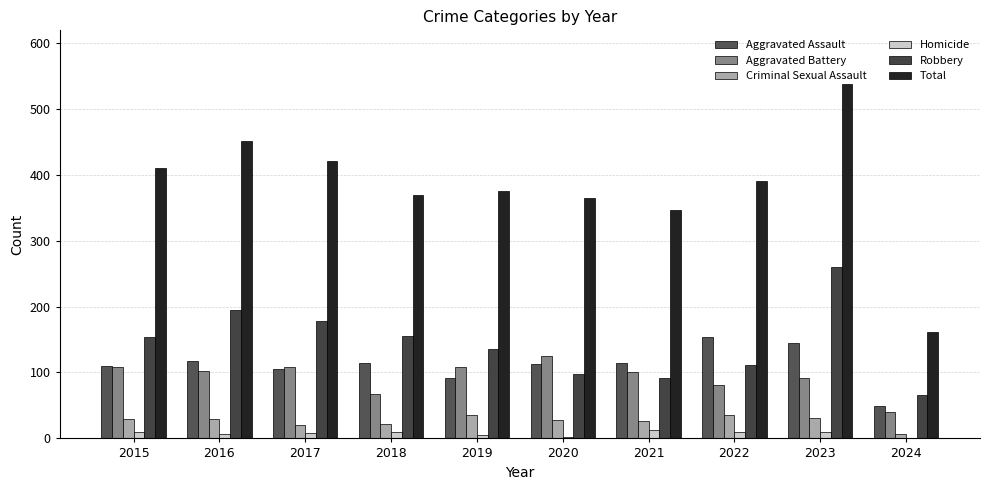

Are the bars horizontal?

No